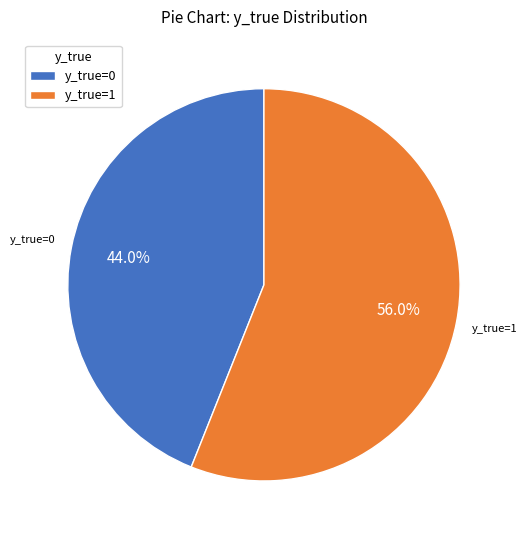

To the nearest percent, what percentage of the pie is y_true=1?

56%